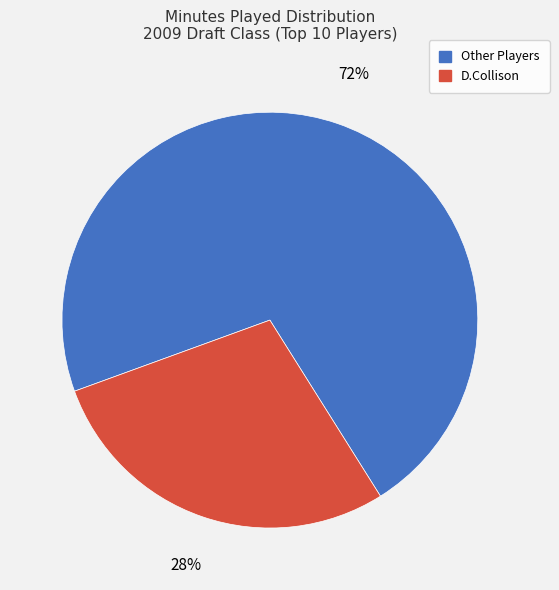

Is there a majority slice in this chart?

Yes